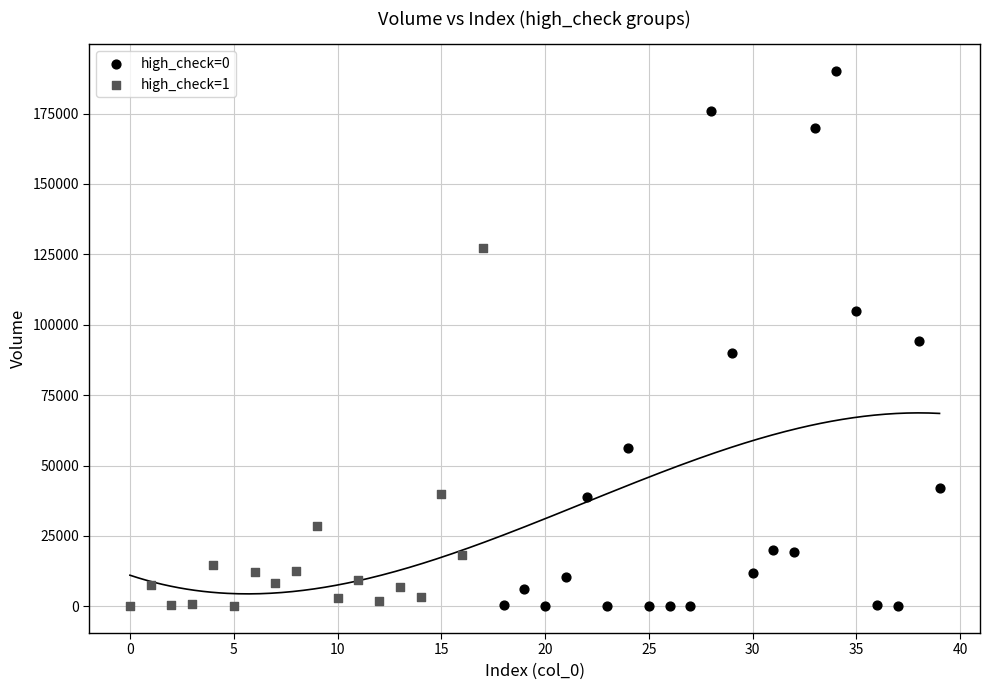

Which series contains the highest Y value?

high_check=0